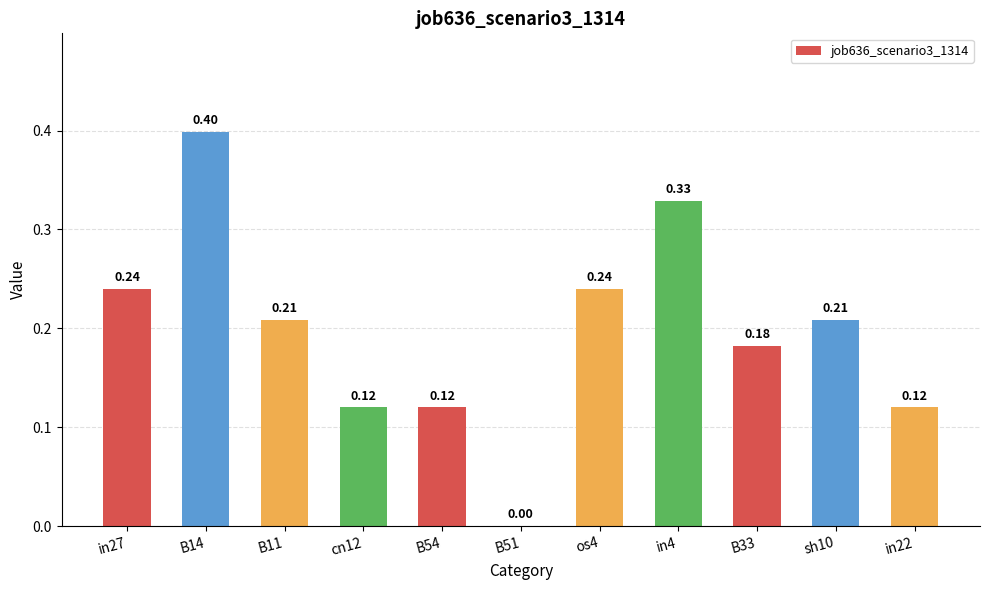

What is the sum of all values?

2.2